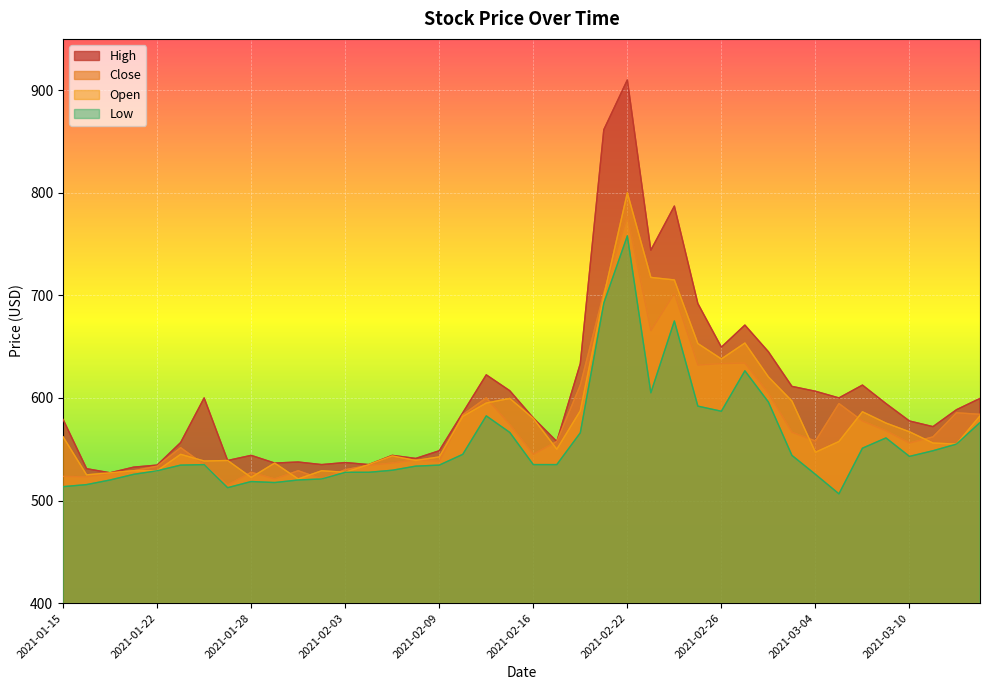

Reading left to right, list all the values displayed in this chart.

High: 2021-01-15=579.0	2021-01-19=531.0	2021-01-20=527.0	2021-01-21=532.5	2021-01-22=534.5	2021-01-25=556.5	2021-01-26=600.0	2021-01-27=539.0	2021-01-28=544.0	2021-01-29=536.5	2021-02-01=537.5	2021-02-02=535.0	2021-02-03=537.0	2021-02-04=535.0	2021-02-05=544.0	2021-02-08=541.0	2021-02-09=548.5	2021-02-10=585.5	2021-02-11=622.5	2021-02-12=607.0	2021-02-16=580.5	2021-02-17=557.5	2021-02-18=633.5	2021-02-19=861.5	2021-02-22=910.0	2021-02-23=744.0	2021-02-24=787.0	2021-02-25=692.0	2021-02-26=649.5	2021-03-01=671.0	2021-03-02=645.0	2021-03-03=611.2	2021-03-04=606.5	2021-03-05=600.0	2021-03-08=612.5	2021-03-09=594.5	2021-03-10=577.5	2021-03-11=572.0	2021-03-12=588.5	2021-03-15=599.5
Close: 2021-01-15=523.5	2021-01-19=523.0	2021-01-20=526.5	2021-01-21=529.0	2021-01-22=533.5	2021-01-25=551.5	2021-01-26=535.0	2021-01-27=515.0	2021-01-28=527.5	2021-01-29=521.0	2021-02-01=529.0	2021-02-02=521.0	2021-02-03=530.0	2021-02-04=534.2	2021-02-05=536.5	2021-02-08=539.5	2021-02-09=538.0	2021-02-10=583.5	2021-02-11=600.0	2021-02-12=574.0	2021-02-16=545.0	2021-02-17=557.5	2021-02-18=612.5	2021-02-19=702.5	2021-02-22=777.0	2021-02-23=665.5	2021-02-24=702.0	2021-02-25=632.0	2021-02-26=633.5	2021-03-01=634.0	2021-03-02=604.5	2021-03-03=566.5	2021-03-04=558.0	2021-03-05=594.5	2021-03-08=577.5	2021-03-09=568.0	2021-03-10=556.0	2021-03-11=562.0	2021-03-12=585.5	2021-03-15=584.0
Open: 2021-01-15=562.1	2021-01-19=525.0	2021-01-20=527.0	2021-01-21=529.0	2021-01-22=529.0	2021-01-25=545.0	2021-01-26=538.5	2021-01-27=539.0	2021-01-28=522.5	2021-01-29=536.5	2021-02-01=521.0	2021-02-02=529.0	2021-02-03=527.5	2021-02-04=535.0	2021-02-05=543.5	2021-02-08=539.0	2021-02-09=542.5	2021-02-10=582.0	2021-02-11=595.0	2021-02-12=599.5	2021-02-16=580.0	2021-02-17=550.0	2021-02-18=587.5	2021-02-19=699.5	2021-02-22=800.0	2021-02-23=717.5	2021-02-24=715.0	2021-02-25=653.0	2021-02-26=638.0	2021-03-01=653.5	2021-03-02=620.5	2021-03-03=597.0	2021-03-04=547.0	2021-03-05=557.5	2021-03-08=586.5	2021-03-09=575.5	2021-03-10=567.0	2021-03-11=556.0	2021-03-12=555.0	2021-03-15=582.5
Low: 2021-01-15=513.5	2021-01-19=515.5	2021-01-20=520.0	2021-01-21=525.5	2021-01-22=529.0	2021-01-25=534.5	2021-01-26=535.0	2021-01-27=512.5	2021-01-28=518.5	2021-01-29=517.5	2021-02-01=520.0	2021-02-02=521.0	2021-02-03=527.5	2021-02-04=527.5	2021-02-05=529.5	2021-02-08=533.5	2021-02-09=534.5	2021-02-10=545.0	2021-02-11=582.5	2021-02-12=566.3	2021-02-16=535.0	2021-02-17=535.0	2021-02-18=566.0	2021-02-19=692.5	2021-02-22=758.0	2021-02-23=605.0	2021-02-24=675.0	2021-02-25=592.0	2021-02-26=587.0	2021-03-01=626.5	2021-03-02=596.0	2021-03-03=544.0	2021-03-04=525.5	2021-03-05=506.5	2021-03-08=551.0	2021-03-09=561.0	2021-03-10=543.0	2021-03-11=548.5	2021-03-12=555.0	2021-03-15=576.0